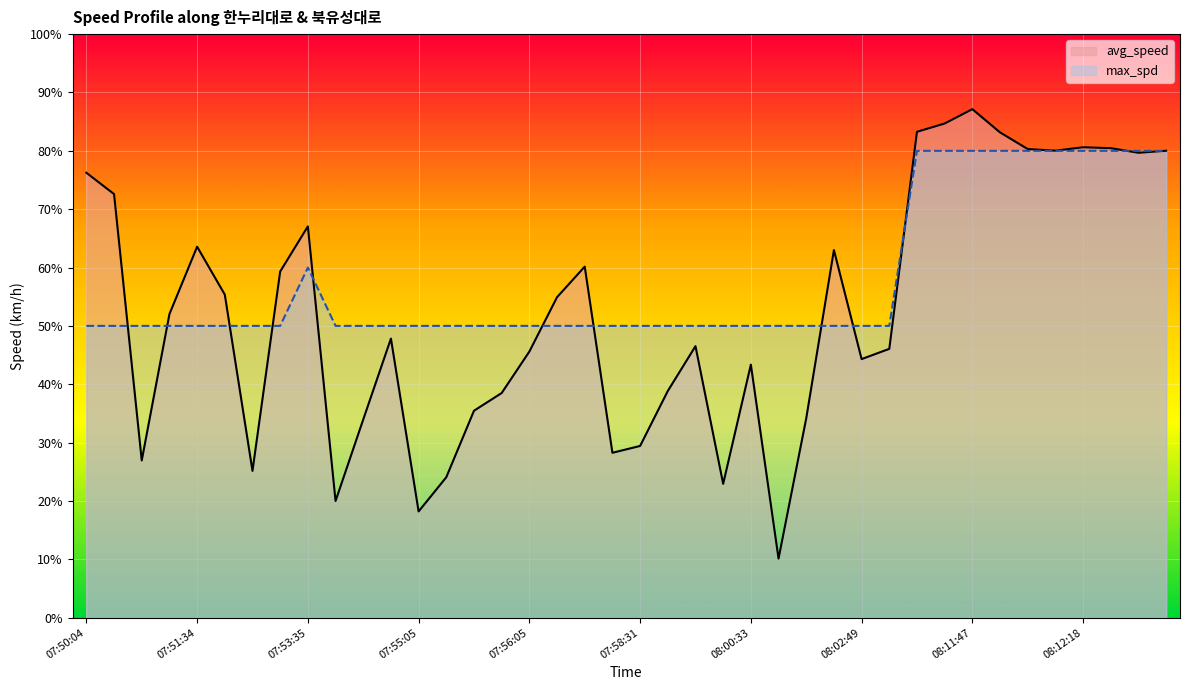

How many max_spd values are between 50 and 80?

40